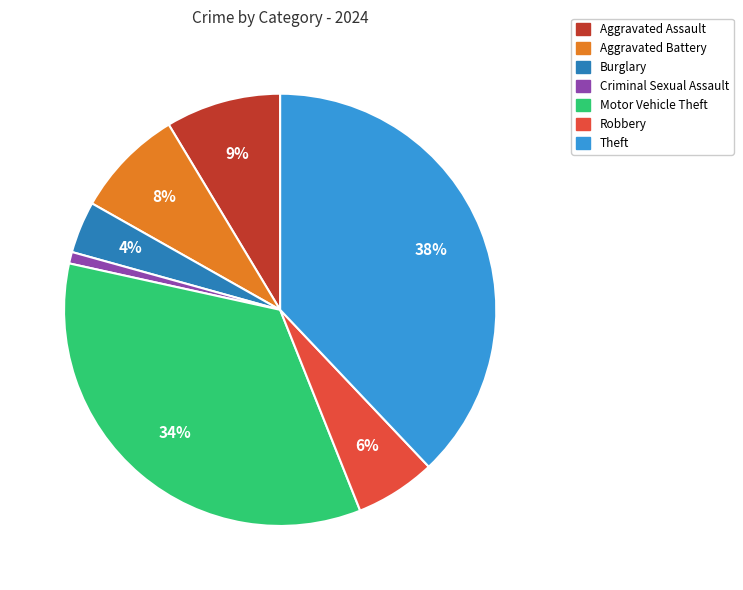

To the nearest percent, what is the average slice percentage?

14%